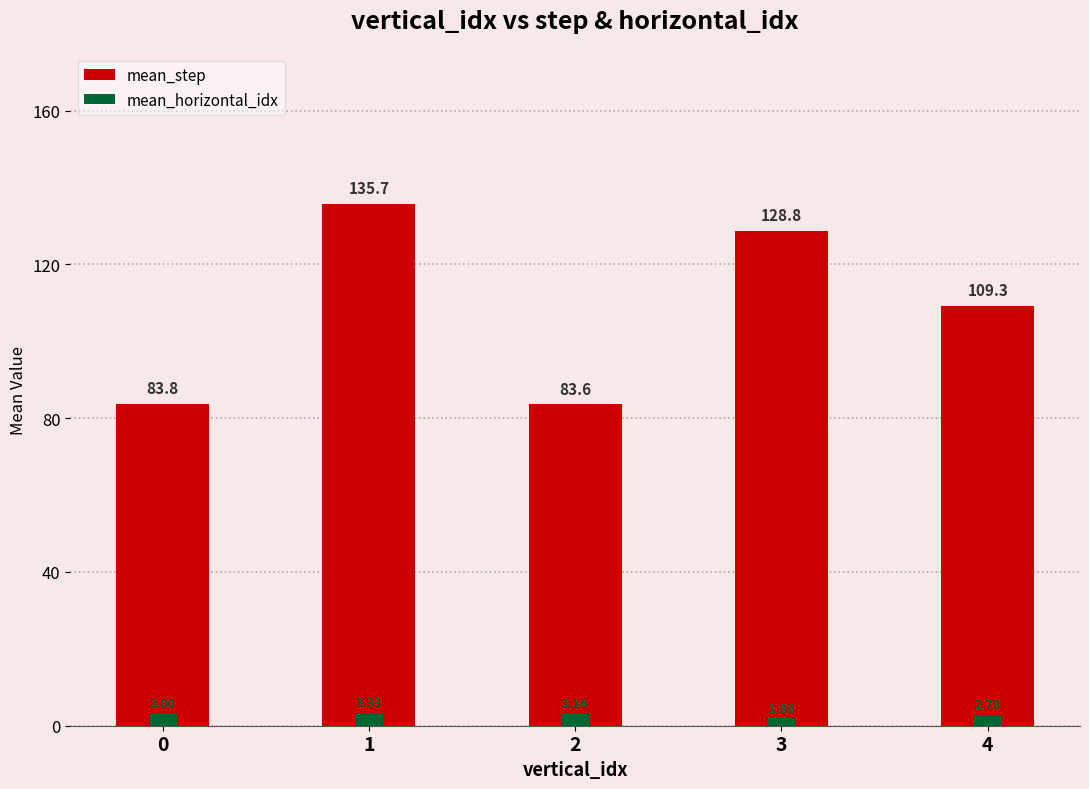

Count the number of data series in this chart.

2